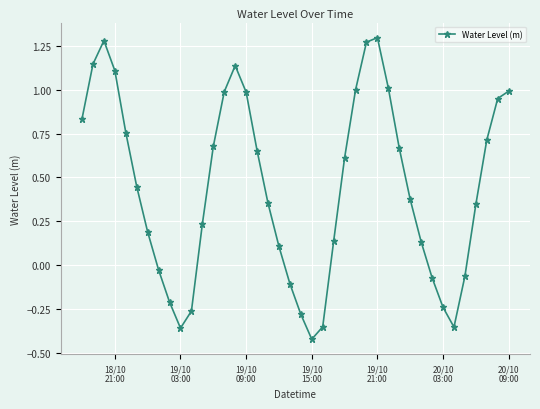

How many values are below 0?

12